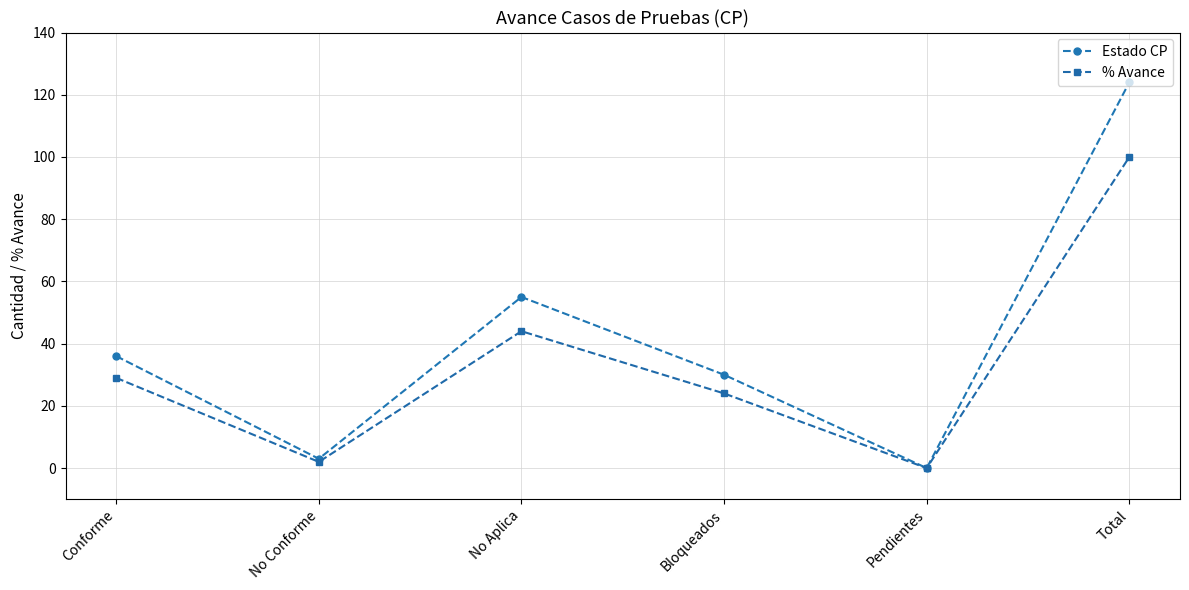

The Estado CP series shows 13 at Conforme. True or false?

False